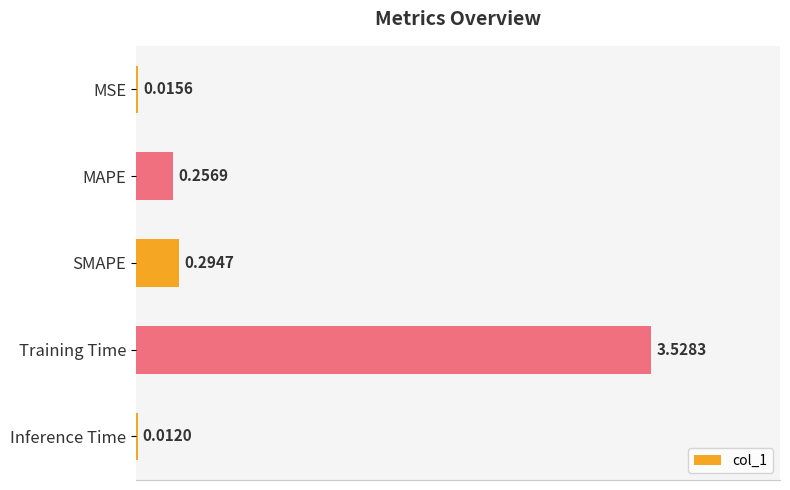

Where is the data nearest to the value 1?

SMAPE